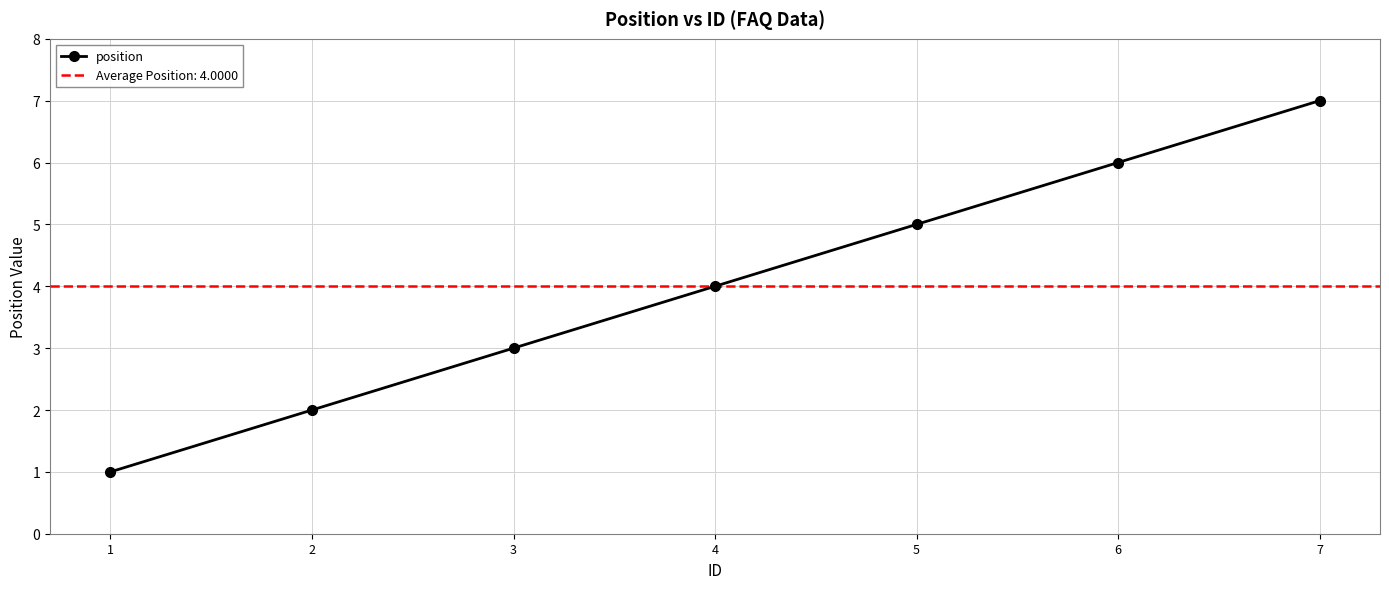

True or false: there are more than 0 points higher than both neighbors.

False